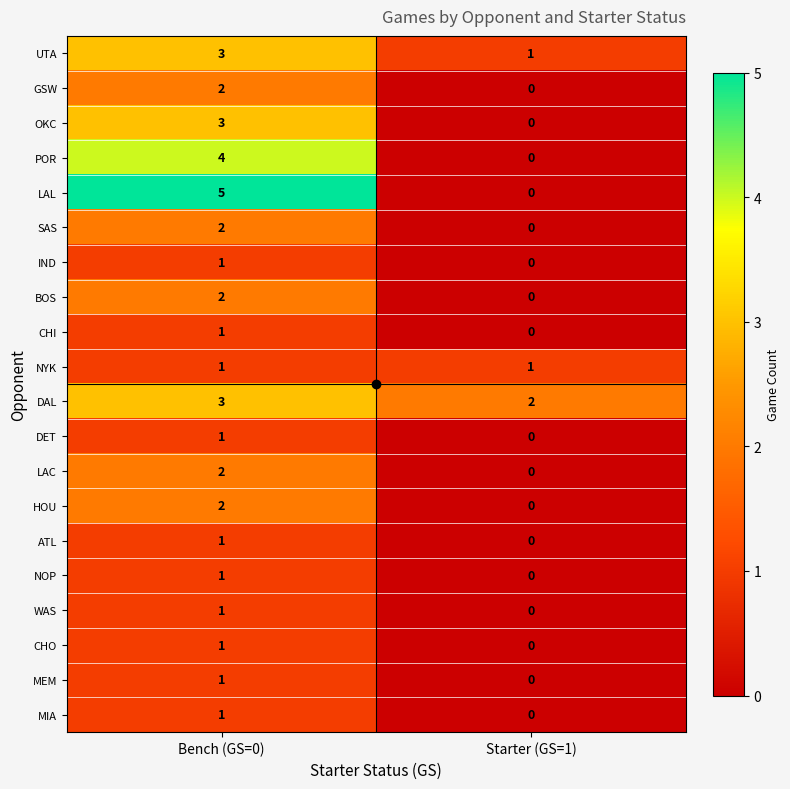

Where is IND nearest to the value 0?

Starter (GS=1)